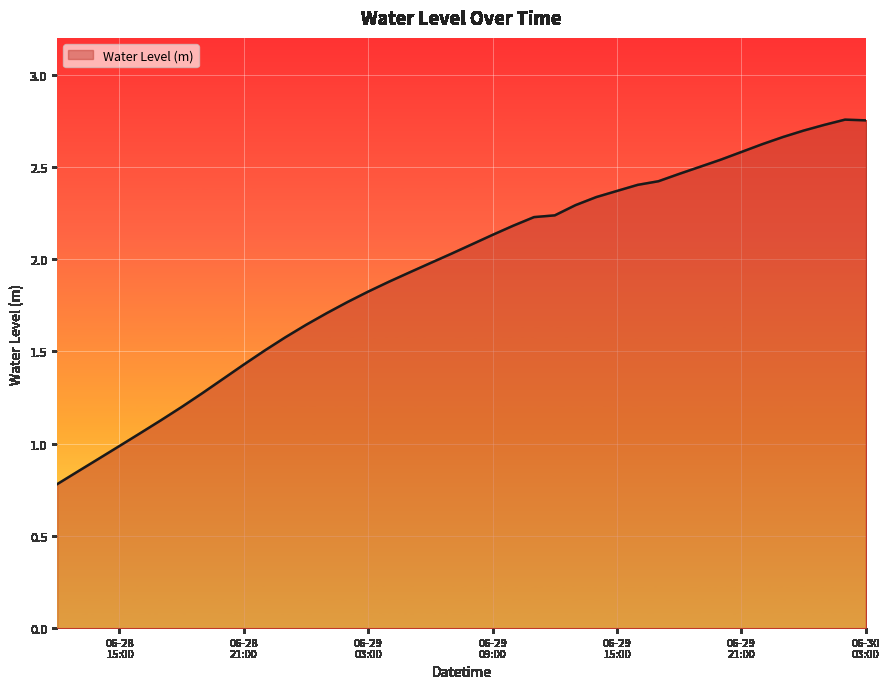

What is the difference between the maximum and minimum values?

2.0